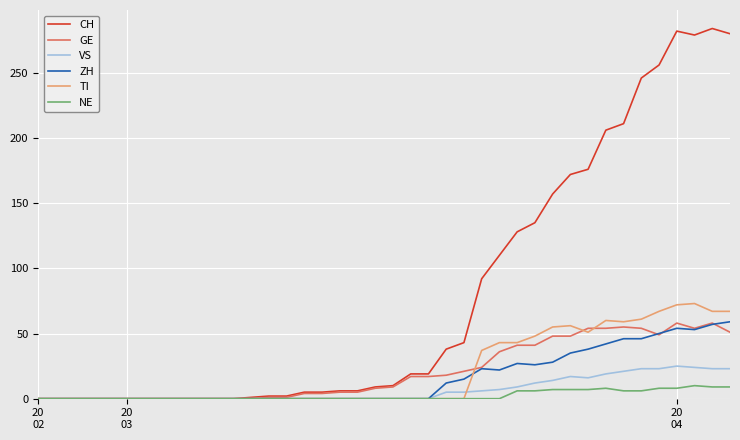

What is the greatest value displayed?

284